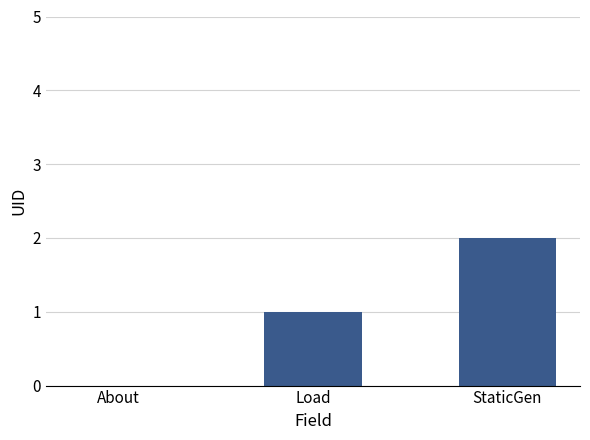

Is it true that the value at StaticGen is 3?

False